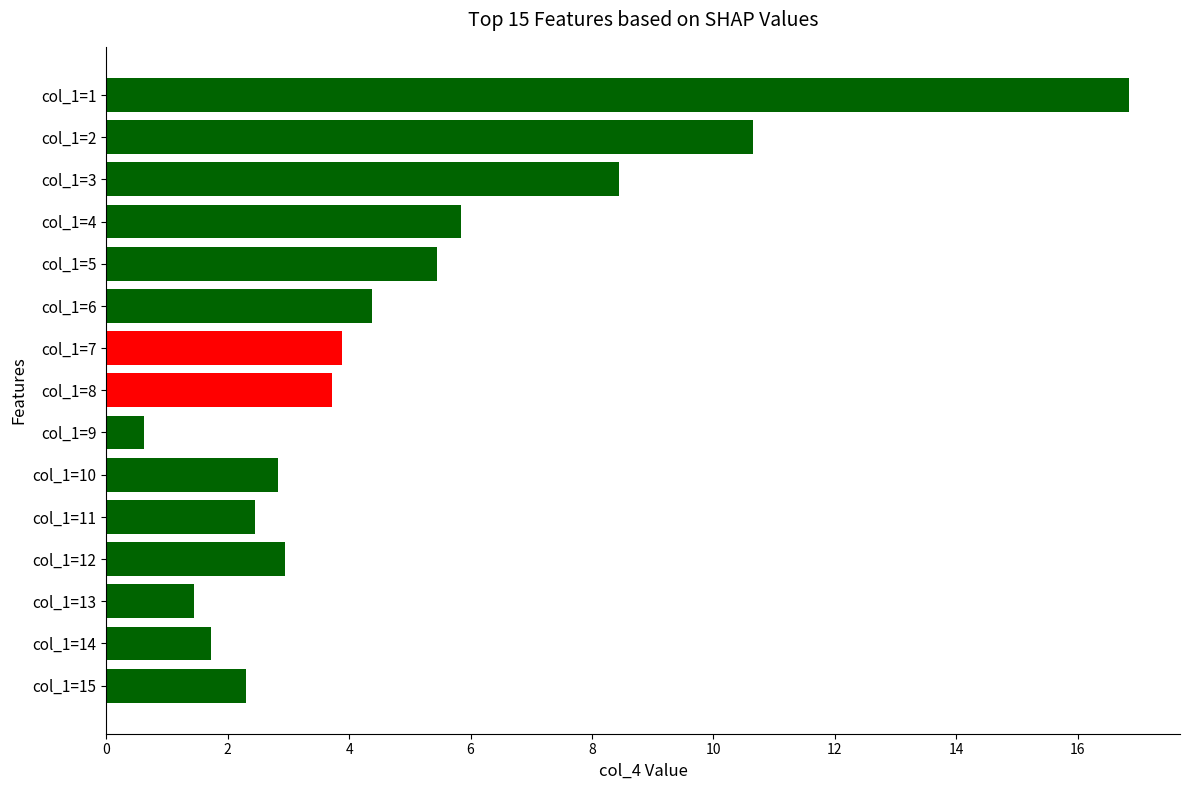

What is the difference between the maximum and minimum values?

16.2